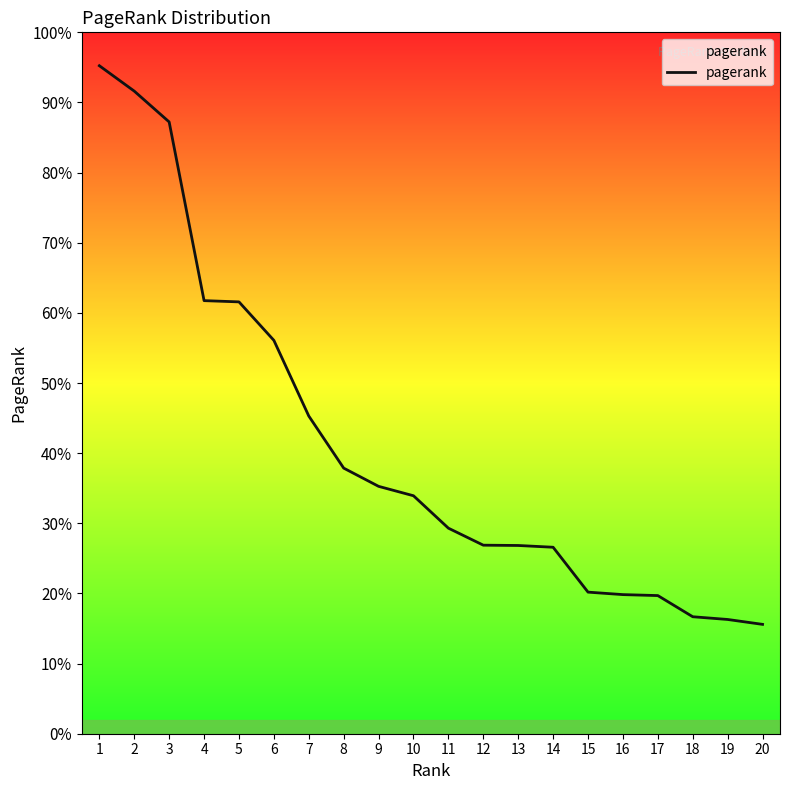

Count the number of data series in this chart.

1